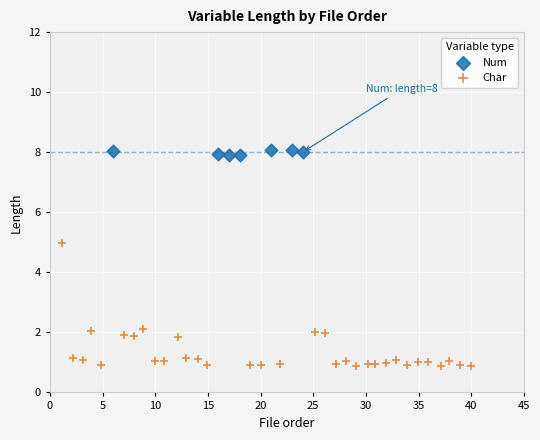

Which series has the widest spread of Y values?

Char